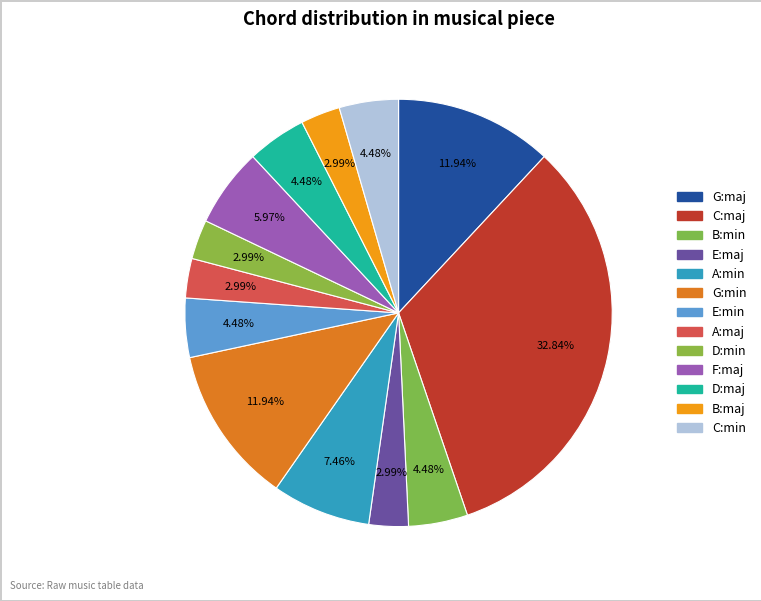

Is the sum of F:maj and D:min greater than half?

No